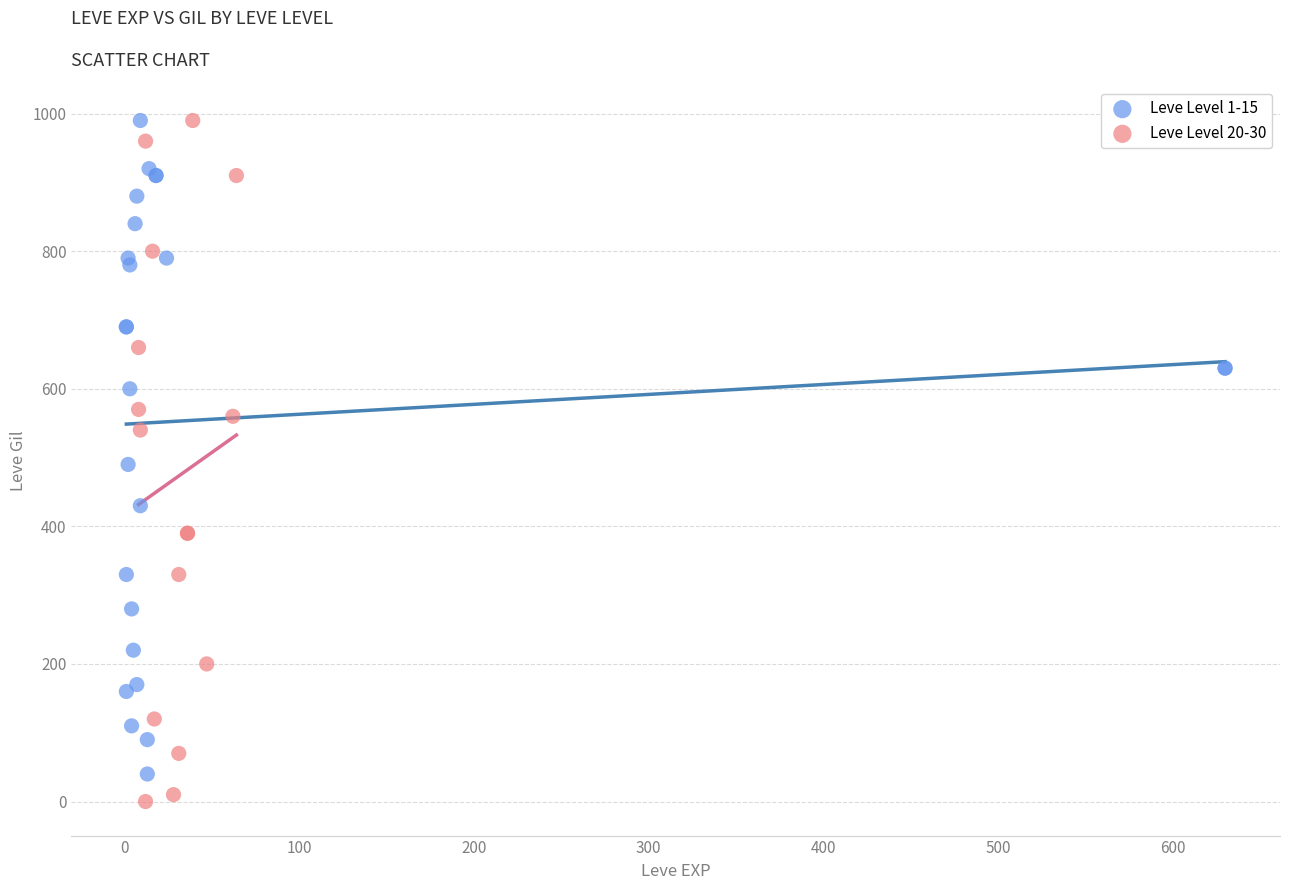

What are all the series names shown in the legend?

Leve Level 1-15, Leve Level 20-30